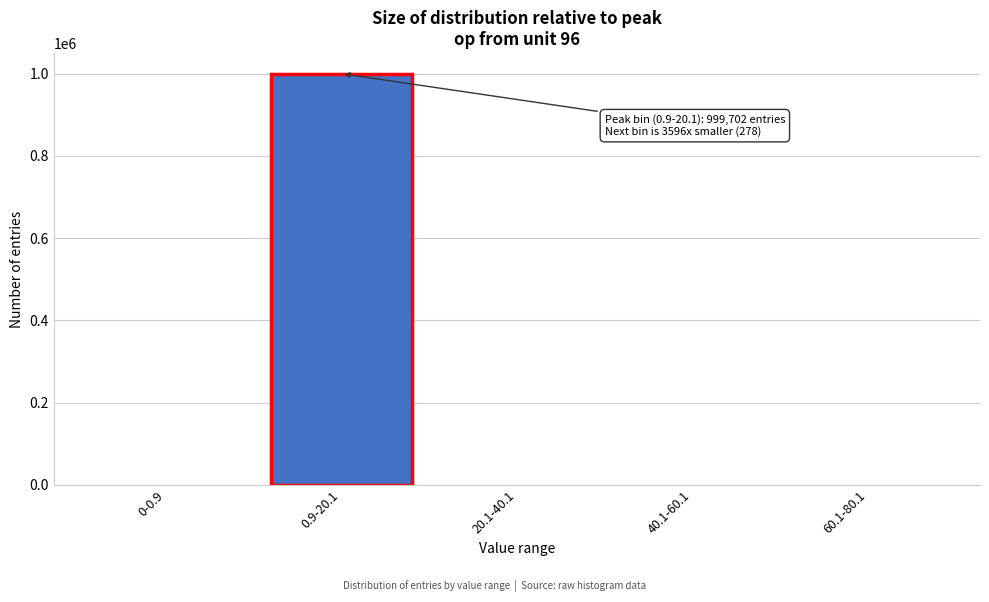

What is the change in value from 0-0.9 to 0.9-20.1?

+999702